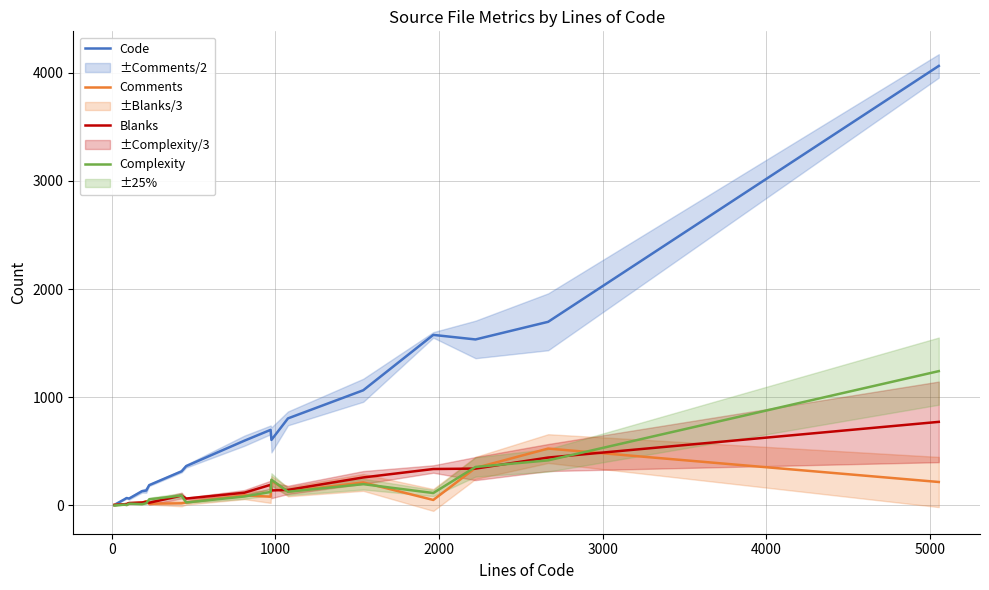

What is the maximum value for Code?

4064